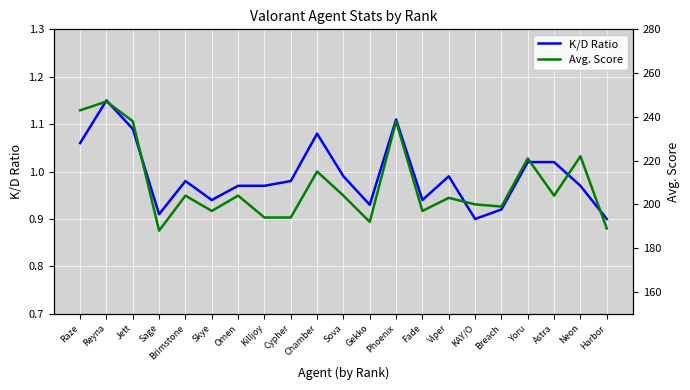

Which series has the largest total across all categories?

Avg. Score